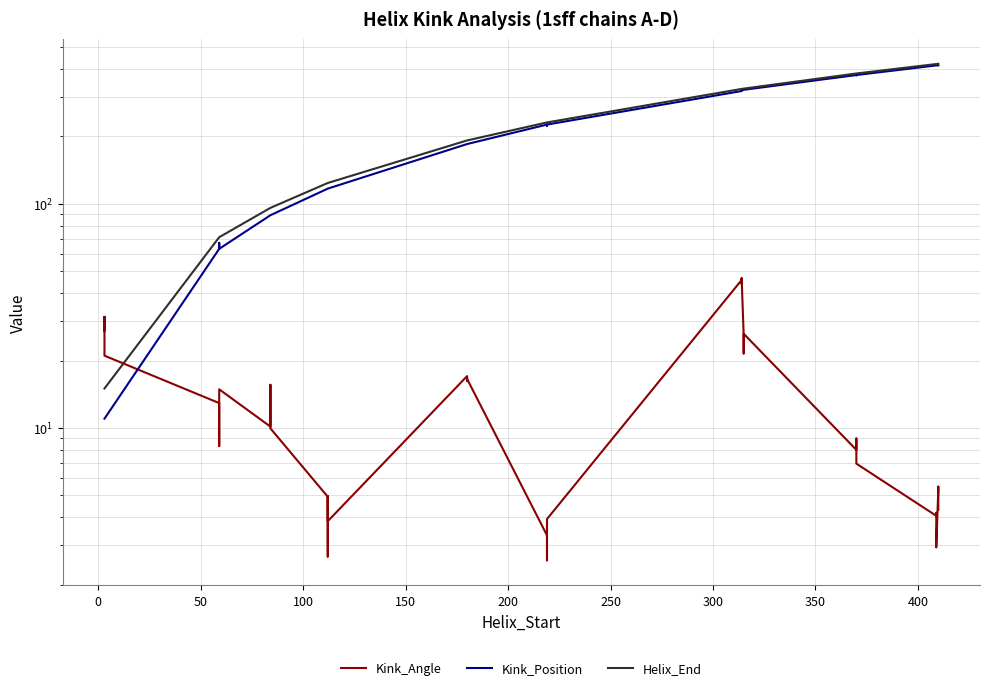

Reading left to right, what are all the values shown in this chart?

Kink_Angle: 31.3	27.1	31.3	21.0	12.9	8.3	14.9	10.1	15.6	14.8	10.0	4.9	2.7	5.0	3.8	17.0	17.0	16.2	16.5	3.3	2.6	2.9	3.9	45.7	44.1	46.8	26.0	21.5	24.6	26.3	8.0	8.6	9.0	6.9	4.1	4.2	2.9	5.3	5.5	4.3
Kink_Position: 11.0	11.0	11.0	11.0	63.0	67.0	63.0	89.0	89.0	89.0	89.0	117.0	117.0	117.0	117.0	185.0	185.0	185.0	185.0	226.0	226.0	223.0	226.0	319.0	321.0	321.0	323.0	323.0	323.0	323.0	376.0	376.0	375.0	376.0	415.0	415.0	415.0	415.0	415.0	415.0
Helix_End: 15.0	15.0	15.0	15.0	71.0	71.0	71.0	96.0	96.0	96.0	96.0	124.0	124.0	124.0	124.0	192.0	192.0	192.0	192.0	231.0	231.0	231.0	231.0	326.0	326.0	326.0	327.0	327.0	327.0	327.0	382.0	382.0	382.0	382.0	421.0	421.0	421.0	422.0	422.0	422.0